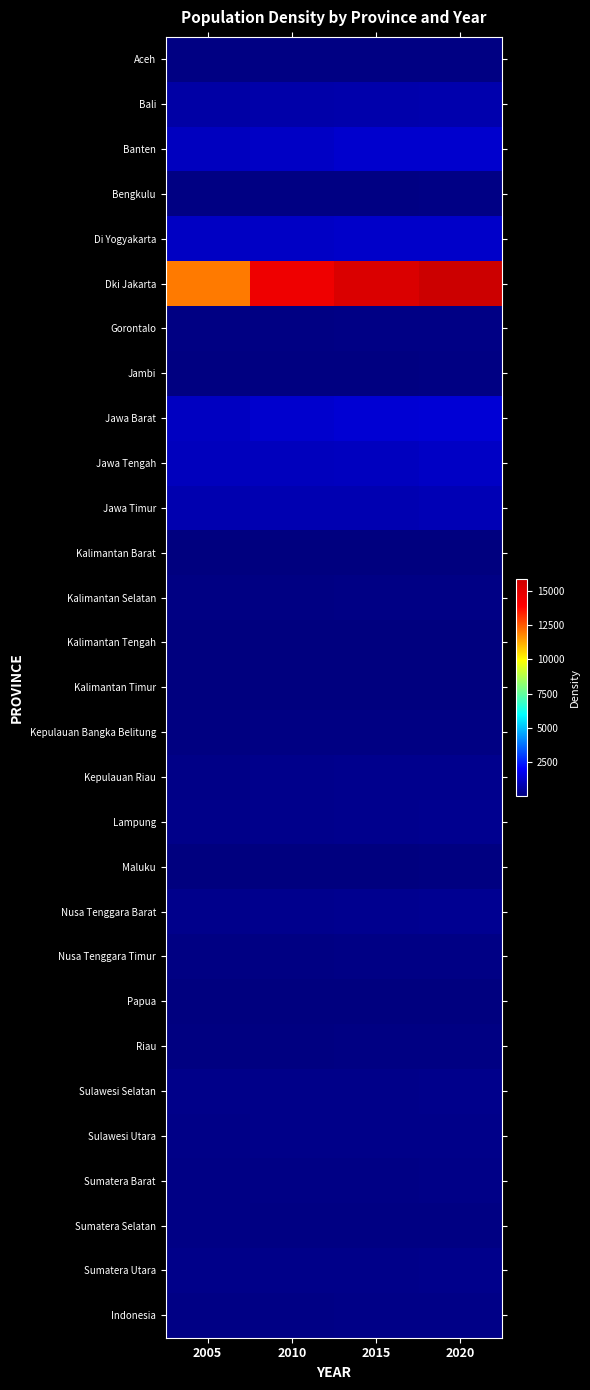

Which series has the largest range (max minus min)?

Dki Jakarta